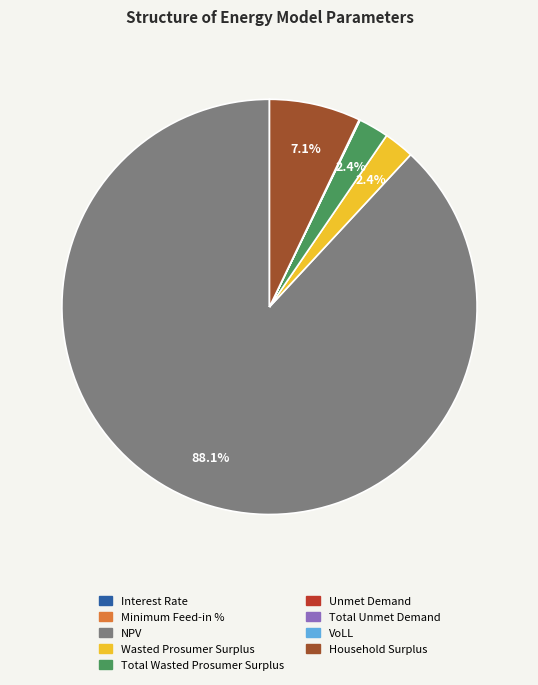

Does any single category account for the majority?

Yes